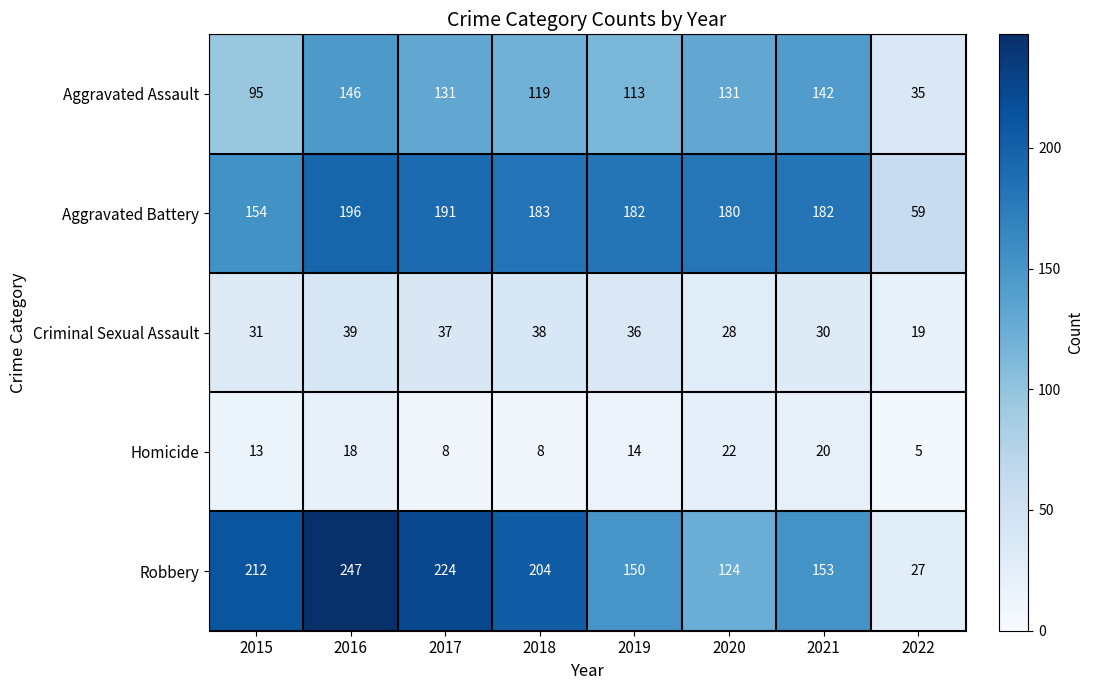

Which series has the largest total across all categories?

Robbery